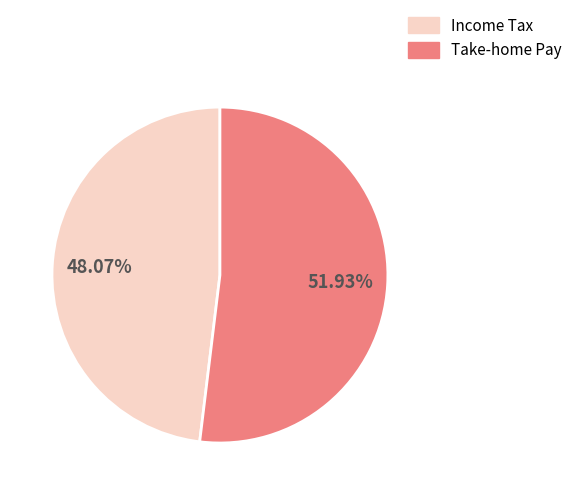

Do Take-home Pay and Income Tax together represent more than half of the pie?

Yes